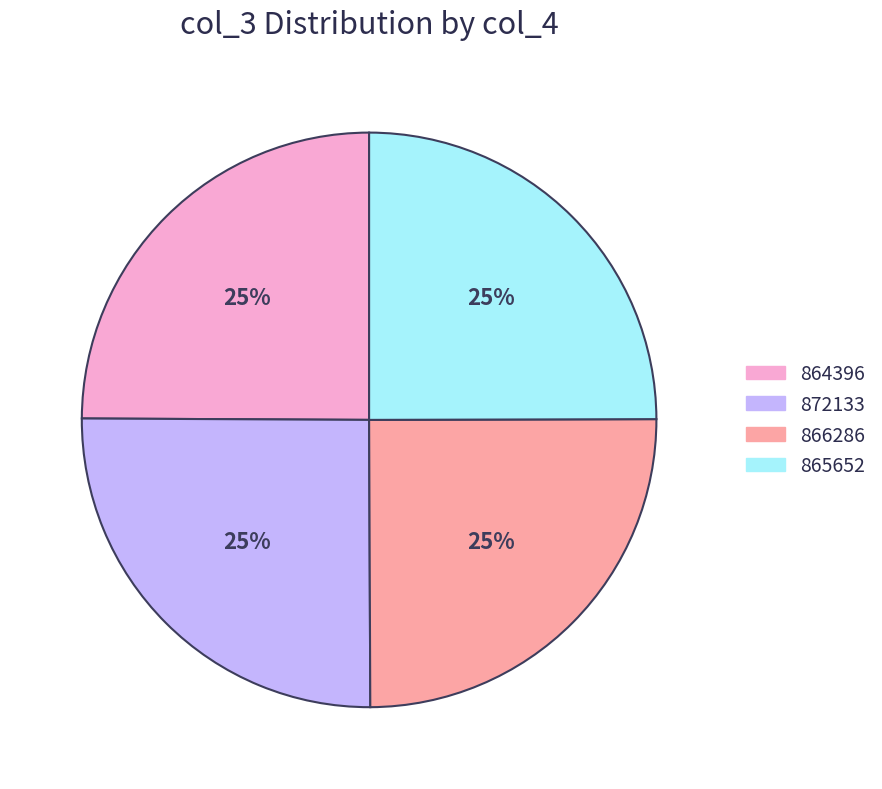

Is it true that 872133 is 10% of the pie?

False